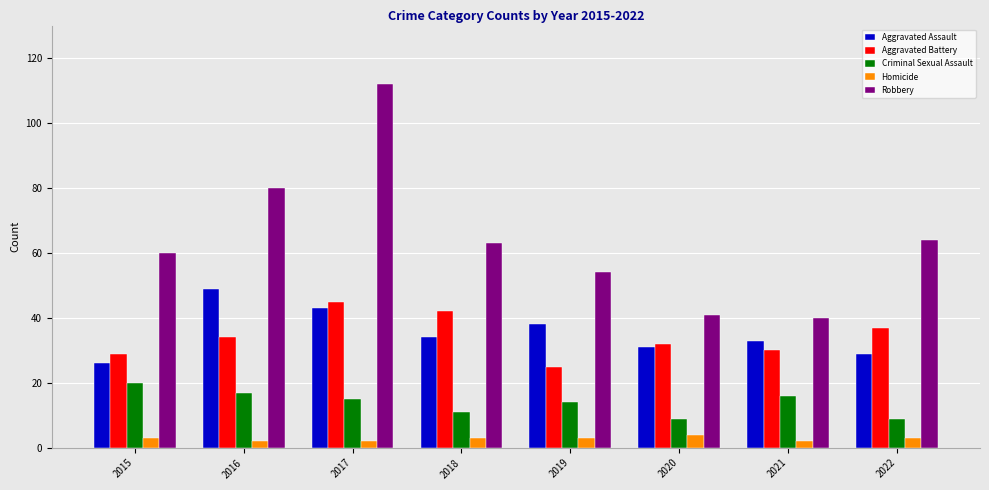

Rank the series at 2018 from highest to lowest value.

Robbery, Aggravated Battery, Aggravated Assault, Criminal Sexual Assault, Homicide